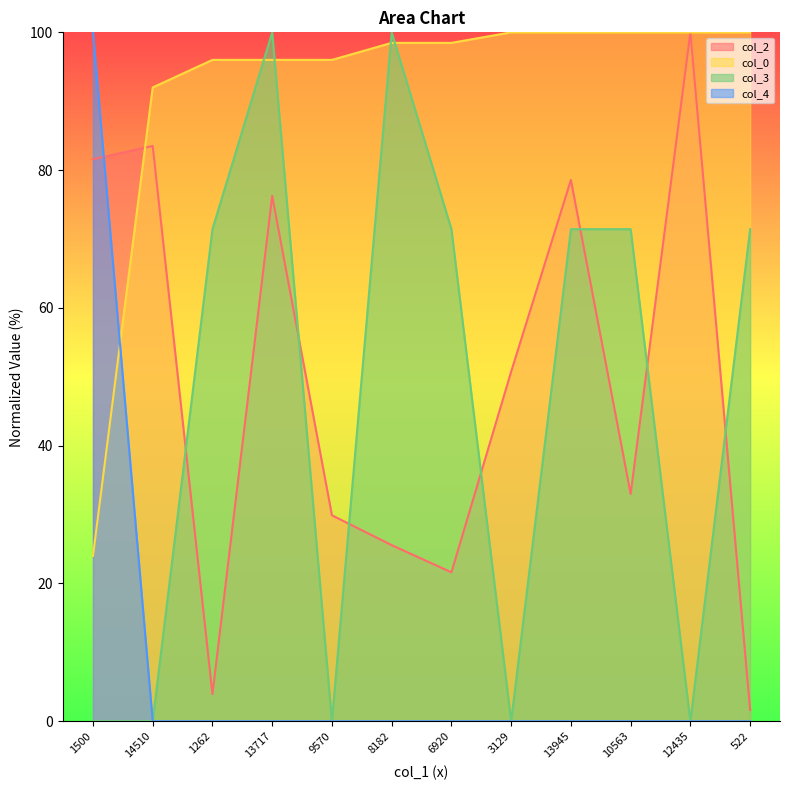

List the labels in order of col_2 value, largest first.

12435, 14510, 1500, 13945, 13717, 3129, 10563, 9570, 8182, 6920, 1262, 522